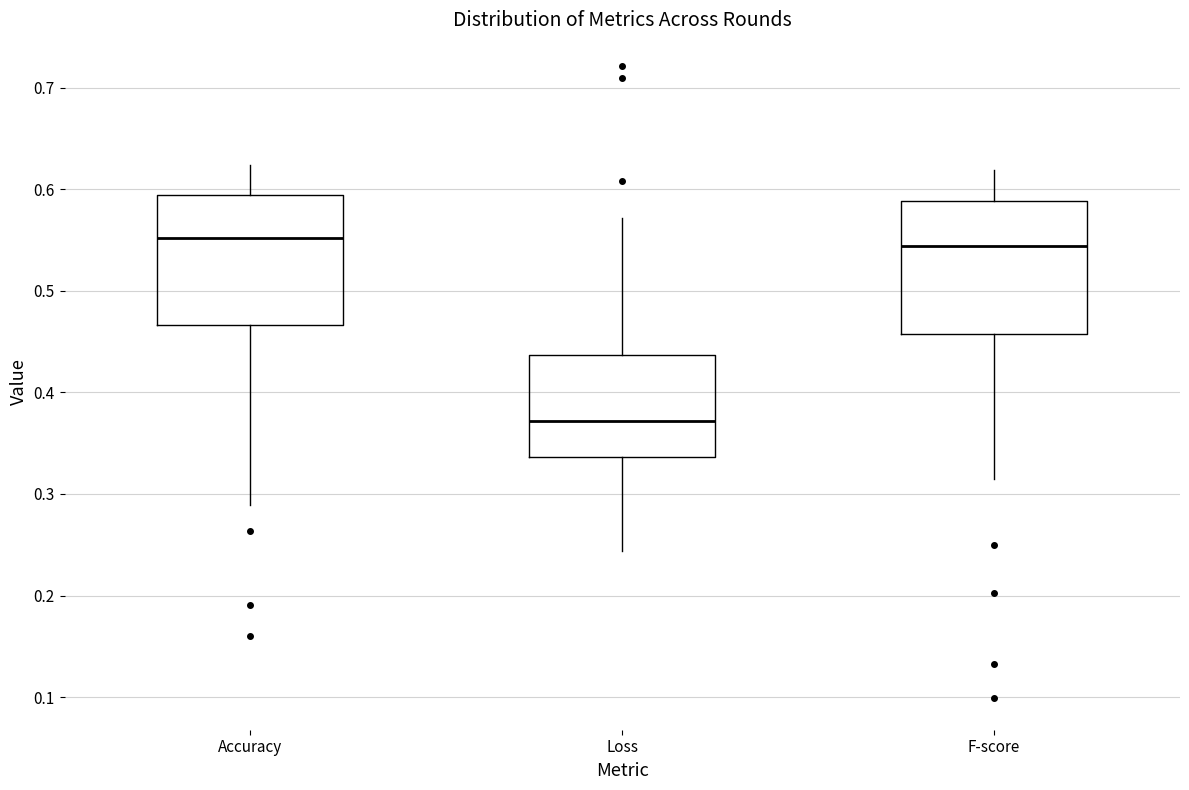

Where is the upper edge of the box for F-score on the y-axis? The values are not printed on the chart, so give them approximately, as read against the axis.

0.59